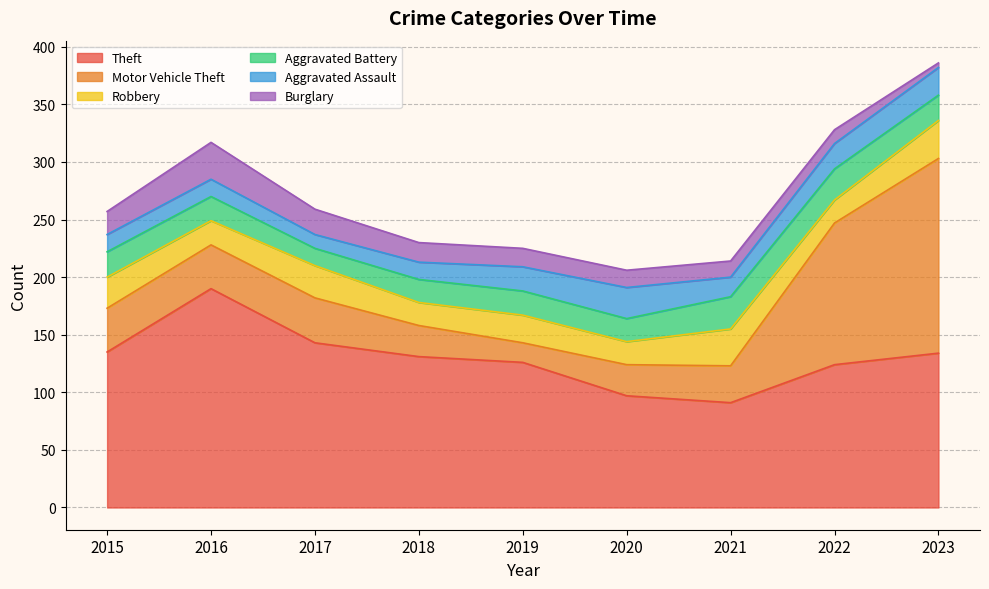

How many intersections are there between Robbery and Motor Vehicle Theft?

2